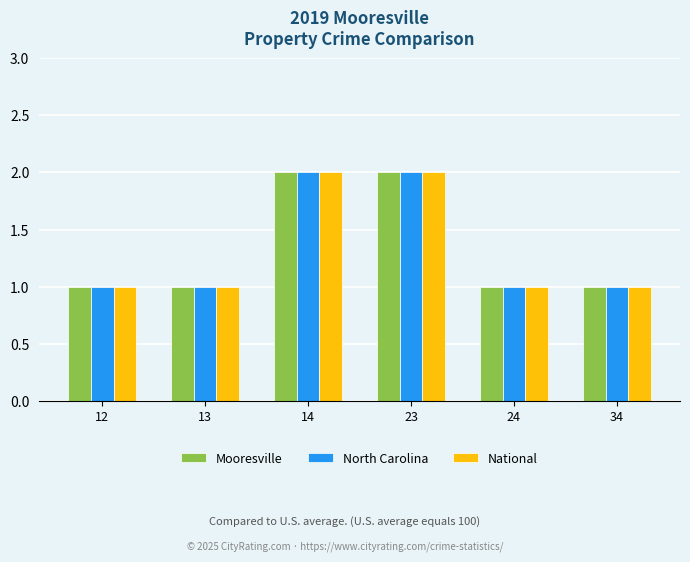

How many bars are there in each group?

3